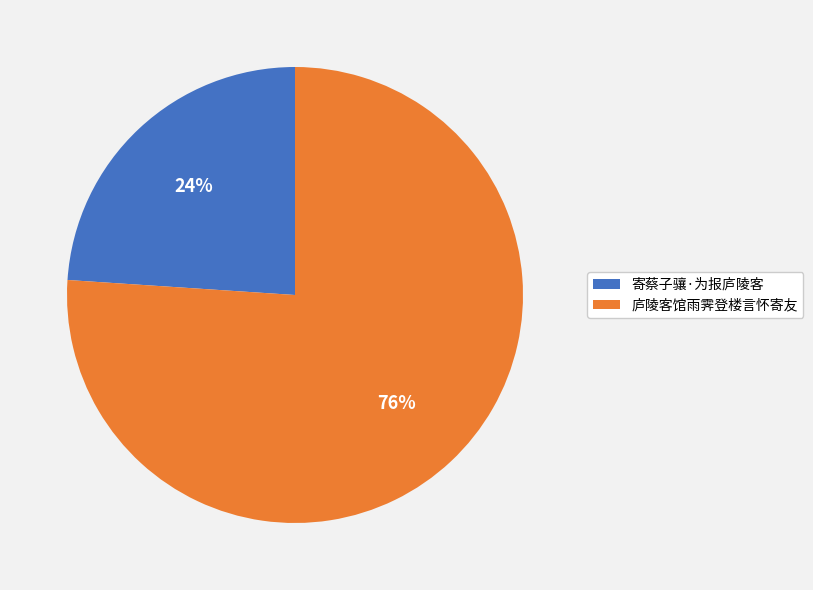

How many slices are in this pie chart?

2